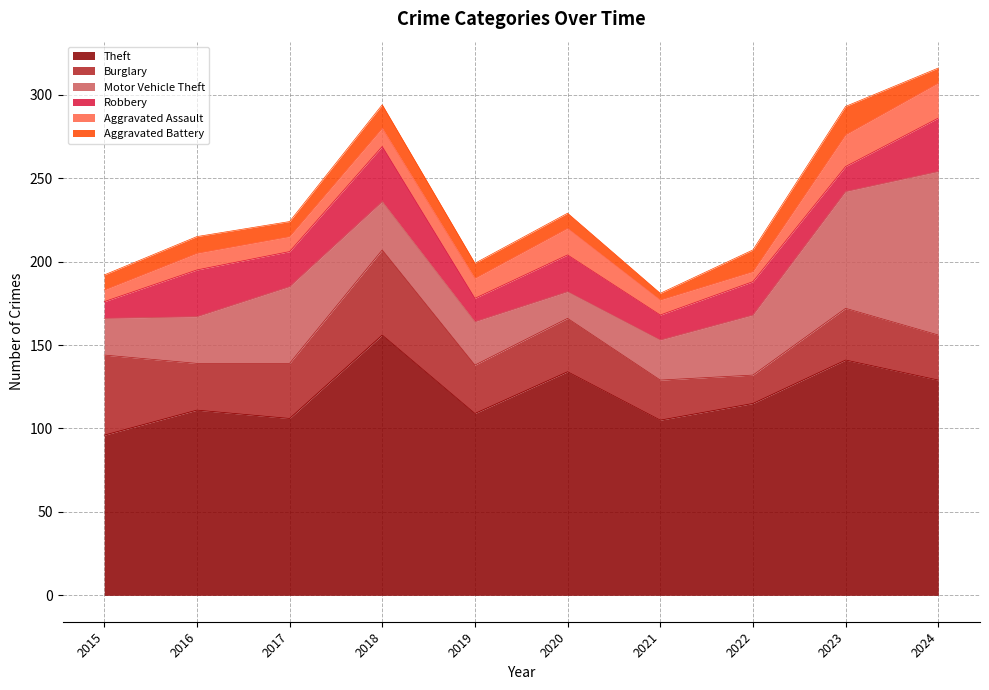

What is the lowest value of the Aggravated Battery series?

4